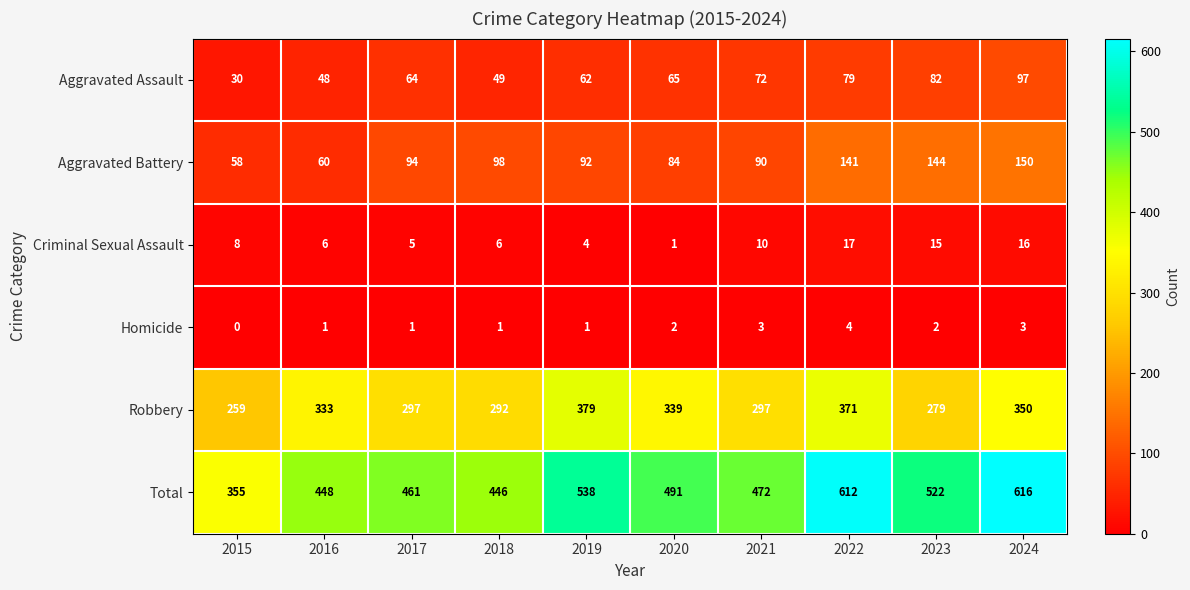

True or false: Criminal Sexual Assault has a value of 12 at 2015.

False